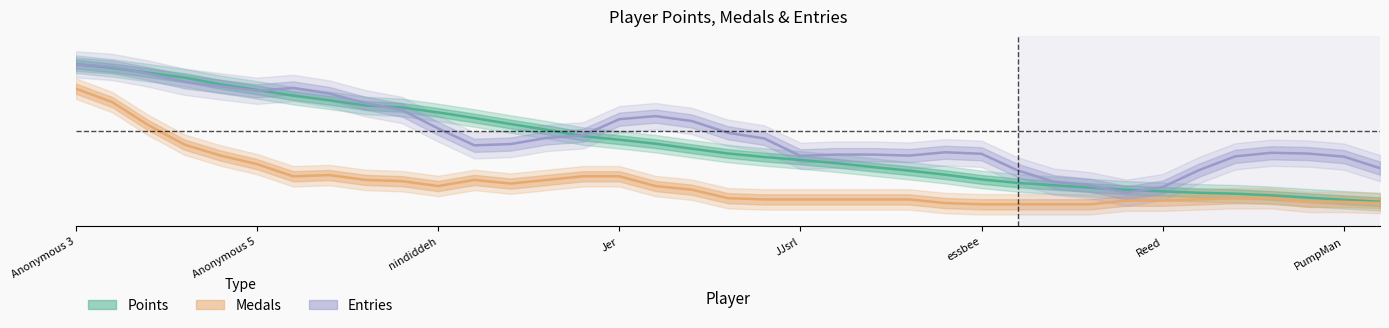

Reading left to right, extract all data points from this chart.

Points (normalized): 1.0	0.9	0.9	0.9	0.8	0.8	0.7	0.7	0.7	0.7	0.6	0.6	0.5	0.5	0.5	0.4	0.4	0.4	0.3	0.3	0.3	0.3	0.3	0.2	0.2	0.2	0.1	0.1	0.1	0.1	0.1	0.1	0.1	0.1	0.0	0.0	0.0
Medals (normalized): 0.8	0.7	0.5	0.4	0.3	0.3	0.2	0.2	0.2	0.2	0.1	0.2	0.1	0.2	0.2	0.2	0.1	0.1	0.0	0.0	0.0	0.0	0.0	0.0	0.0	0.0	0.0	0.0	0.0	0.0	0.0	0.0	0.0	0.0	0.0	0.0	0.0
Entries (normalized): 1.0	0.9	0.9	0.8	0.8	0.8	0.8	0.8	0.7	0.6	0.5	0.4	0.4	0.5	0.5	0.6	0.6	0.6	0.5	0.5	0.3	0.3	0.3	0.3	0.4	0.3	0.2	0.2	0.1	0.1	0.1	0.2	0.3	0.4	0.3	0.3	0.2